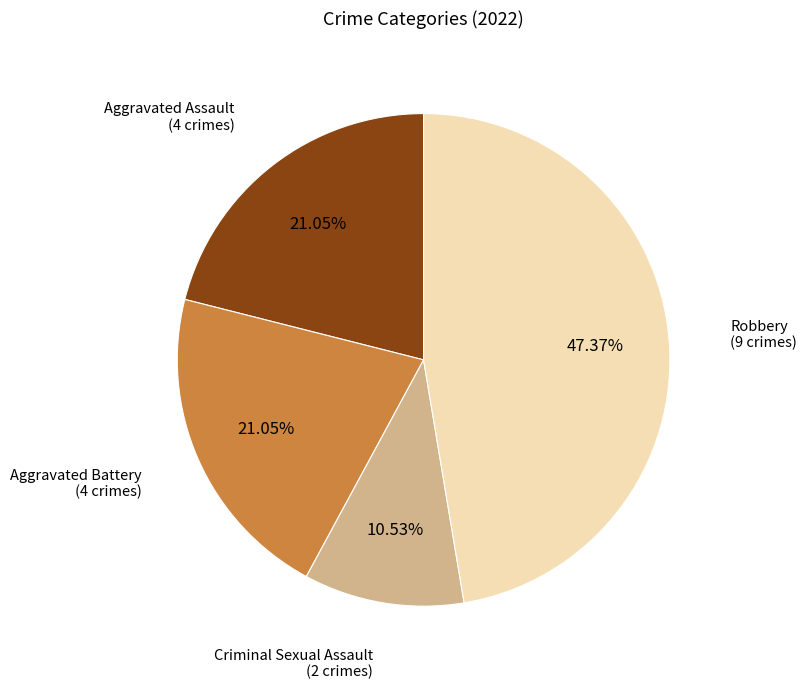

Is there any slice that represents more than half of the pie?

No